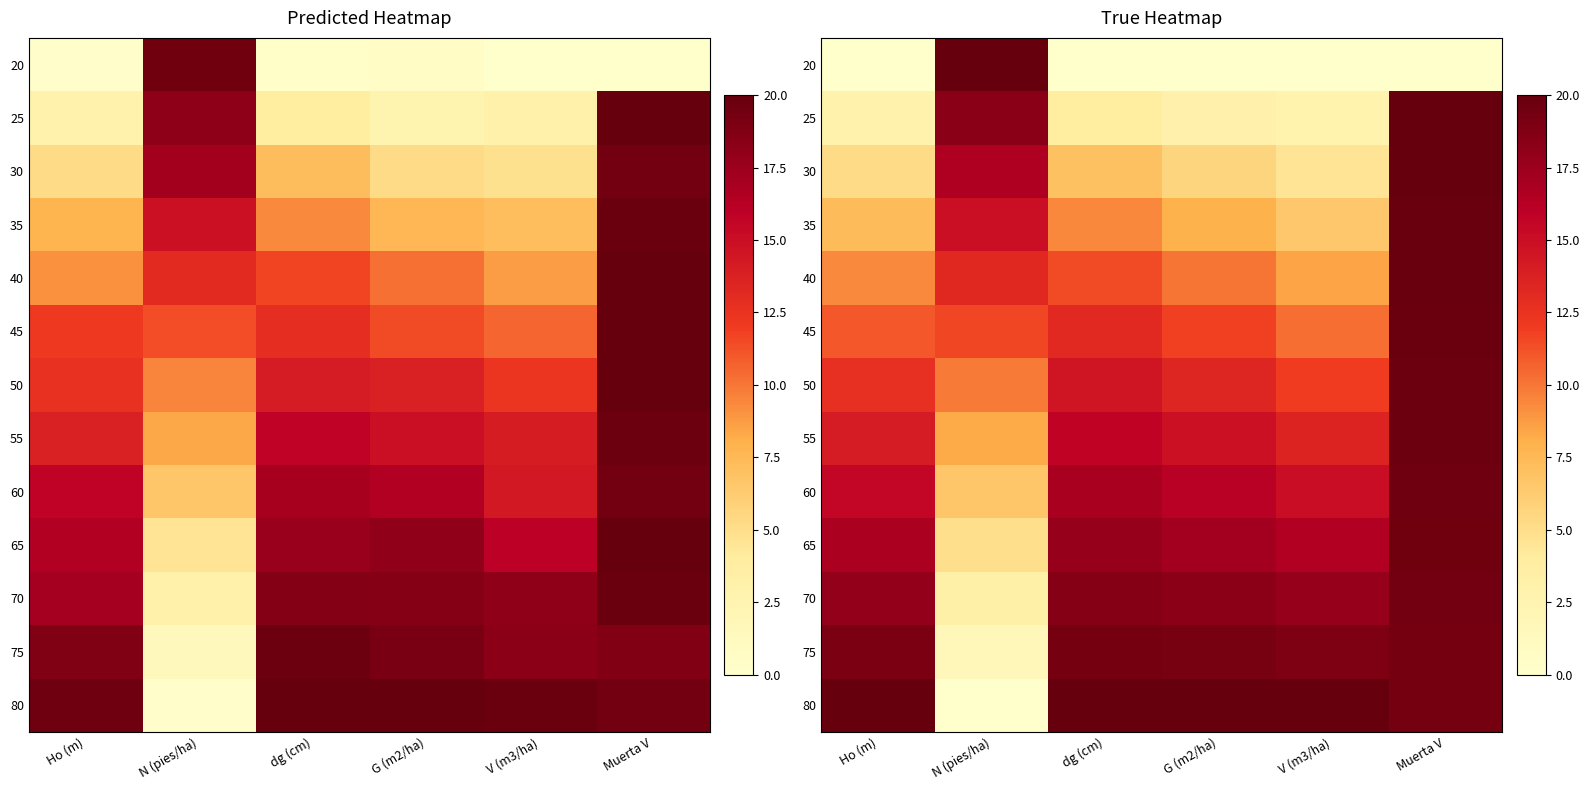

The value of 70 at G (m2/ha) is 10.0. True or false?

False